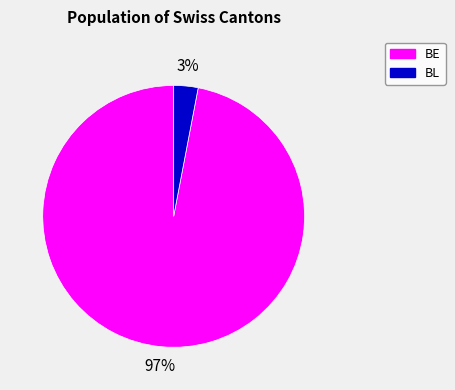

Is there a majority slice in this chart?

Yes